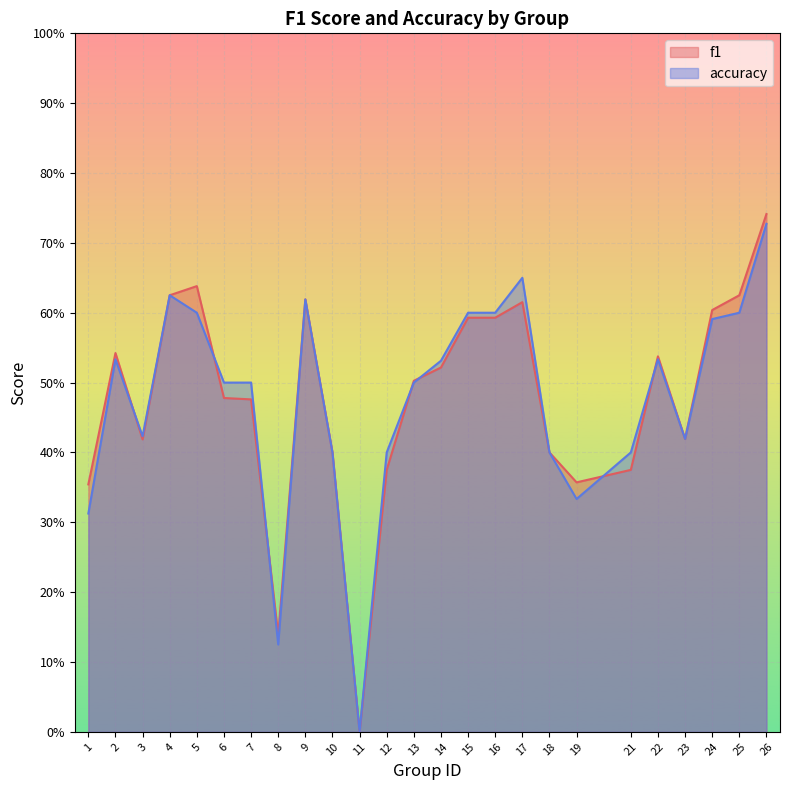

True or false: accuracy has more than 1 points higher than both neighbors.

True